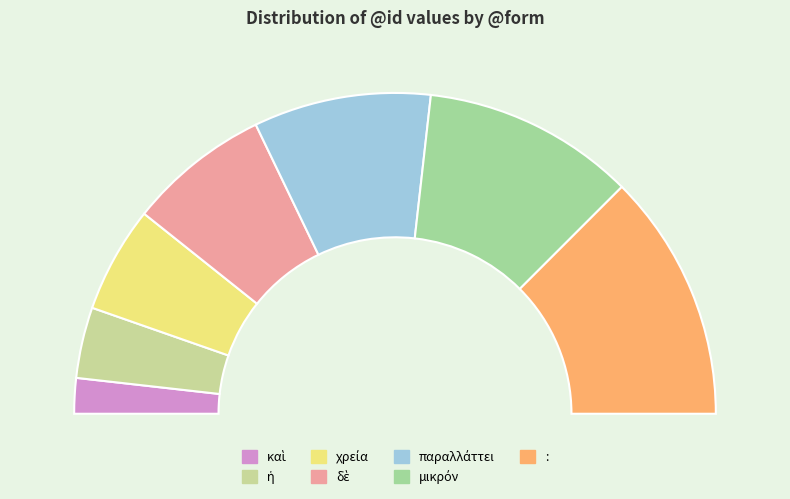

What is the ratio of the value at παραλλάττει to the value at καὶ?

5.0